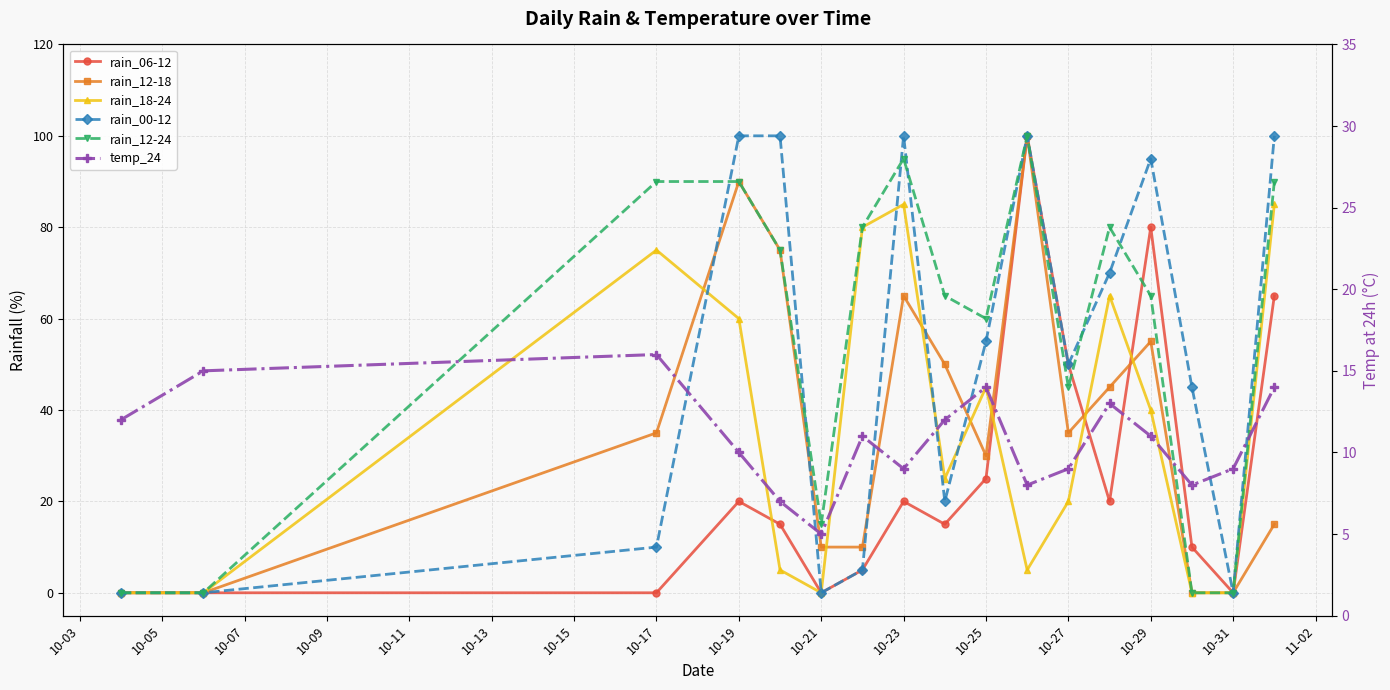

Is this an area chart (filled region under the line)?

No